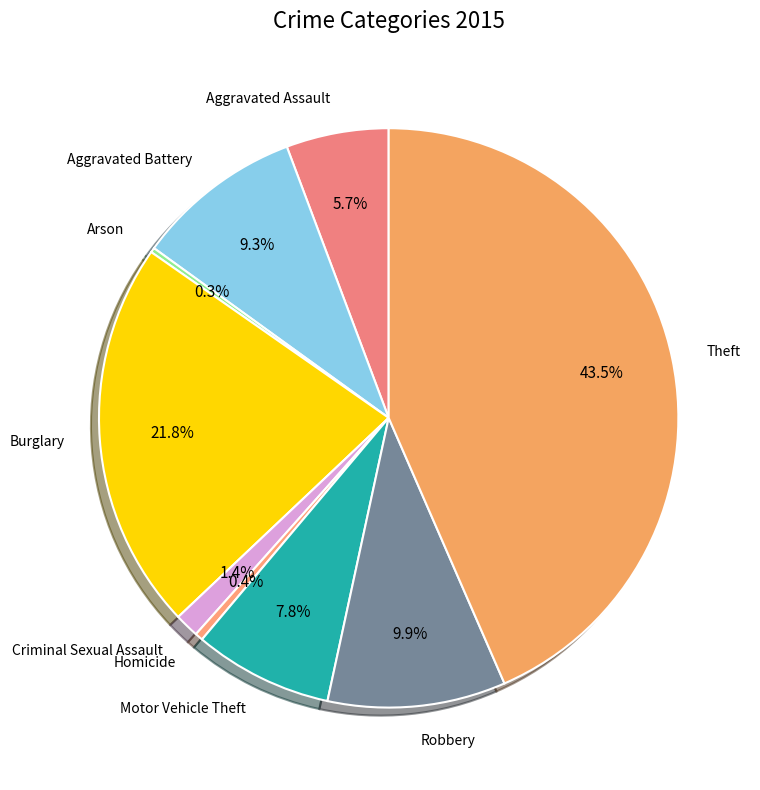

Which slice is the largest?

Theft